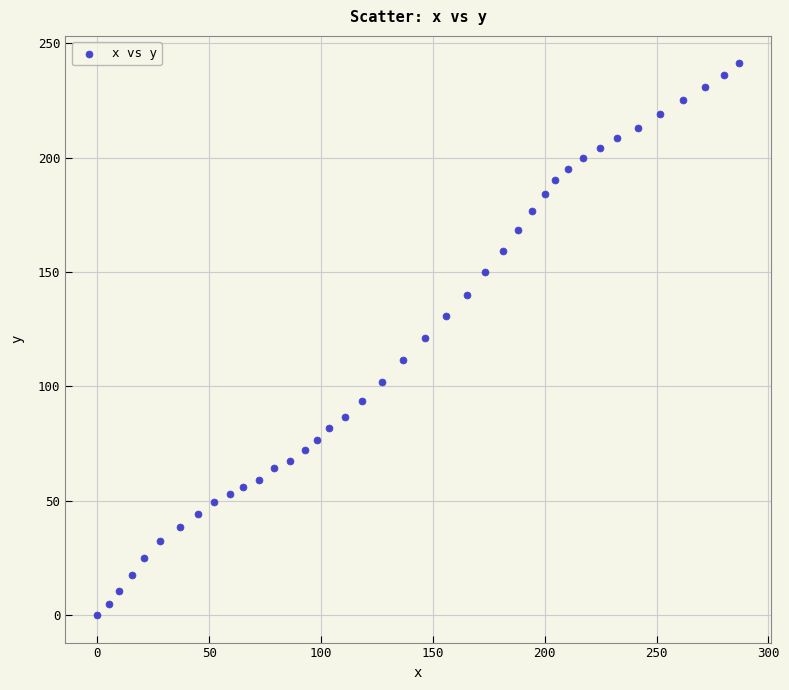

What is the range of Y values (max minus min)?

241.2